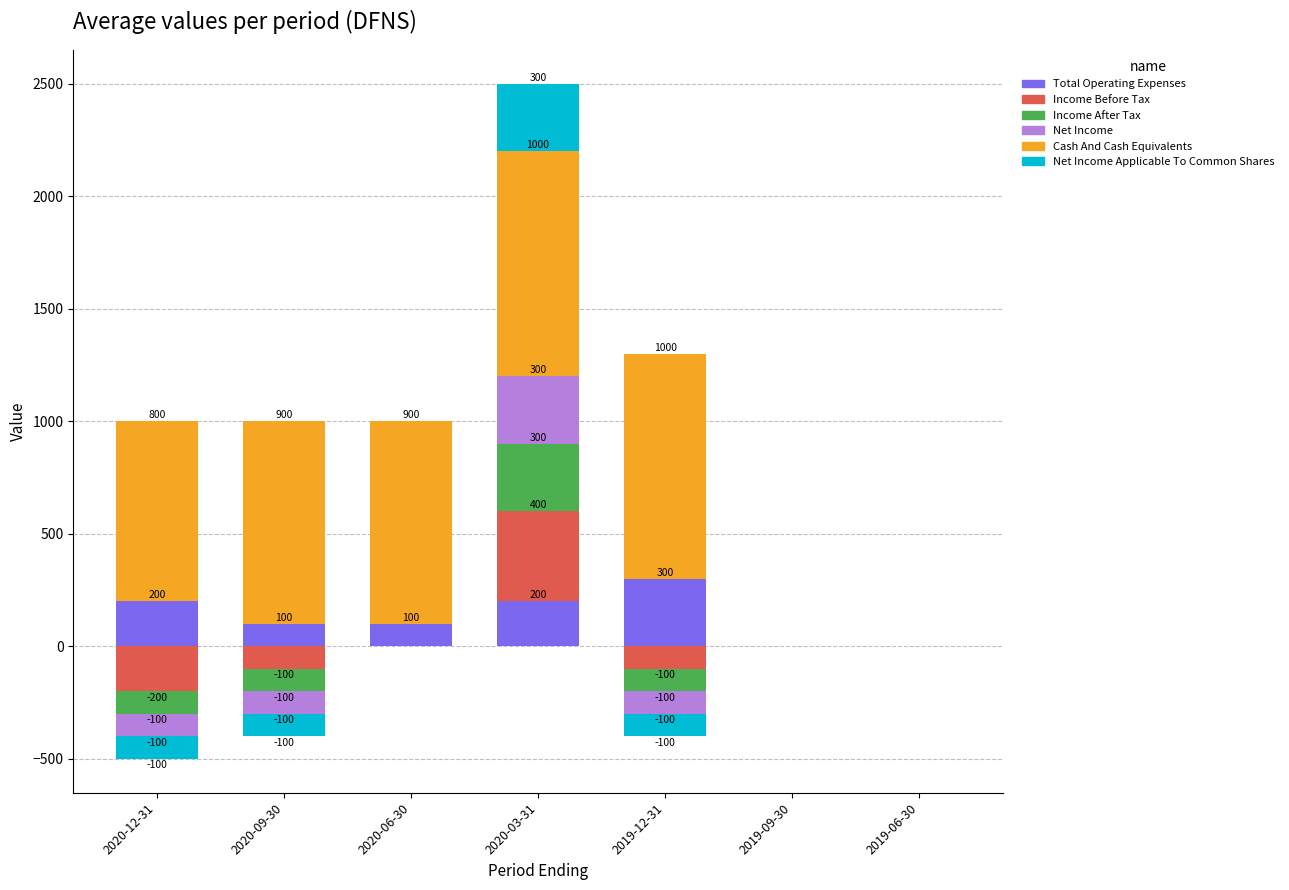

List the labels in order of Cash And Cash Equivalents value, smallest first.

2019-09-30, 2019-06-30, 2020-12-31, 2020-09-30, 2020-06-30, 2020-03-31, 2019-12-31